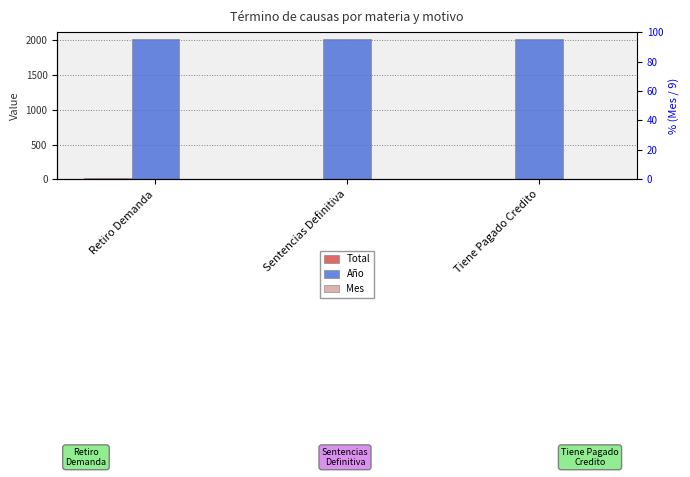

What are all the series names shown in the legend?

Total, Año, Mes